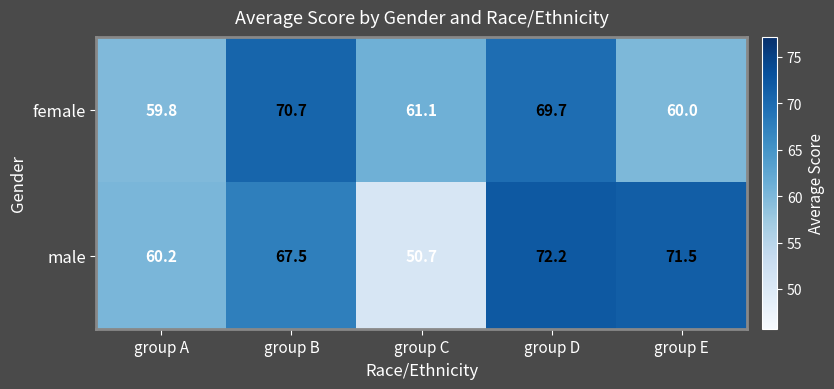

Which series has the widest spread of values?

male